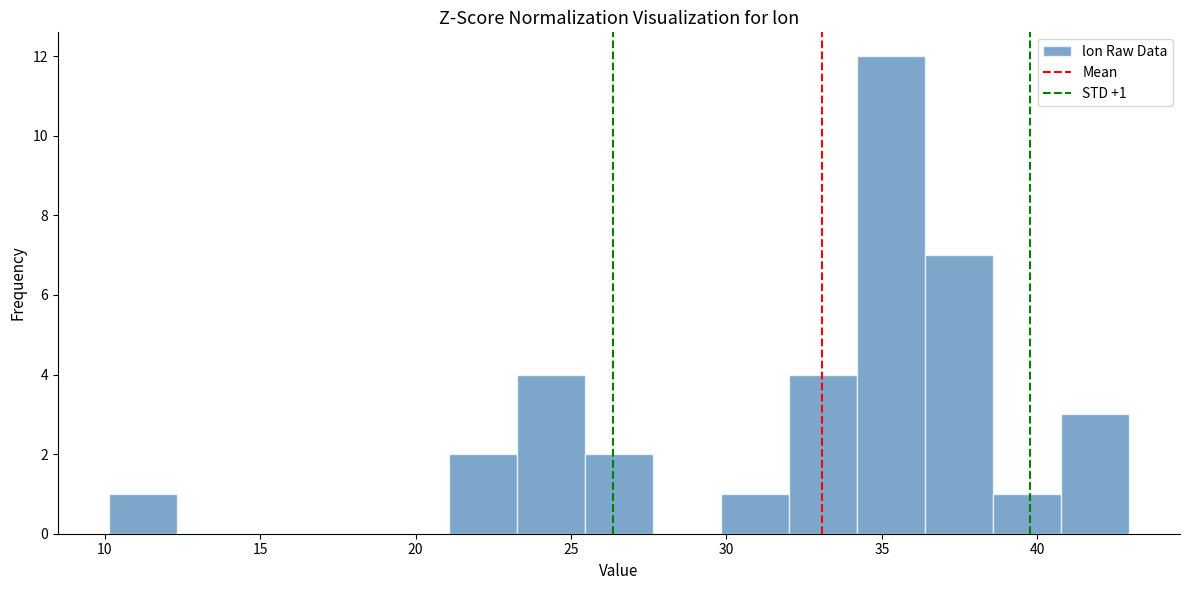

Over which range of the x-axis is the bar tallest?

34.0 to 36.5